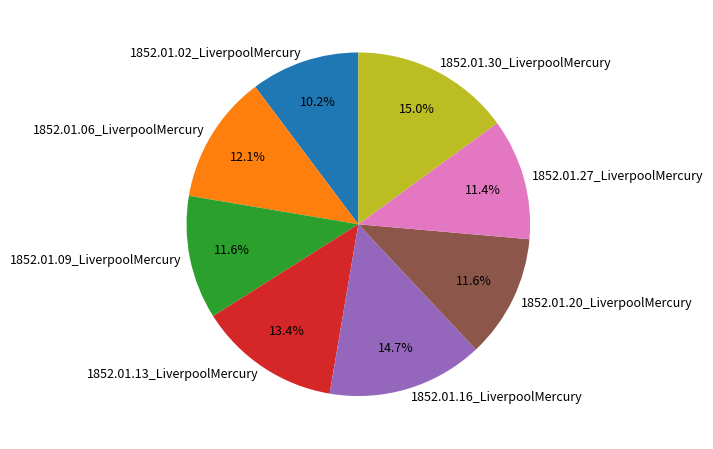

Which category has the smallest portion of the pie?

1852.01.02_LiverpoolMercury